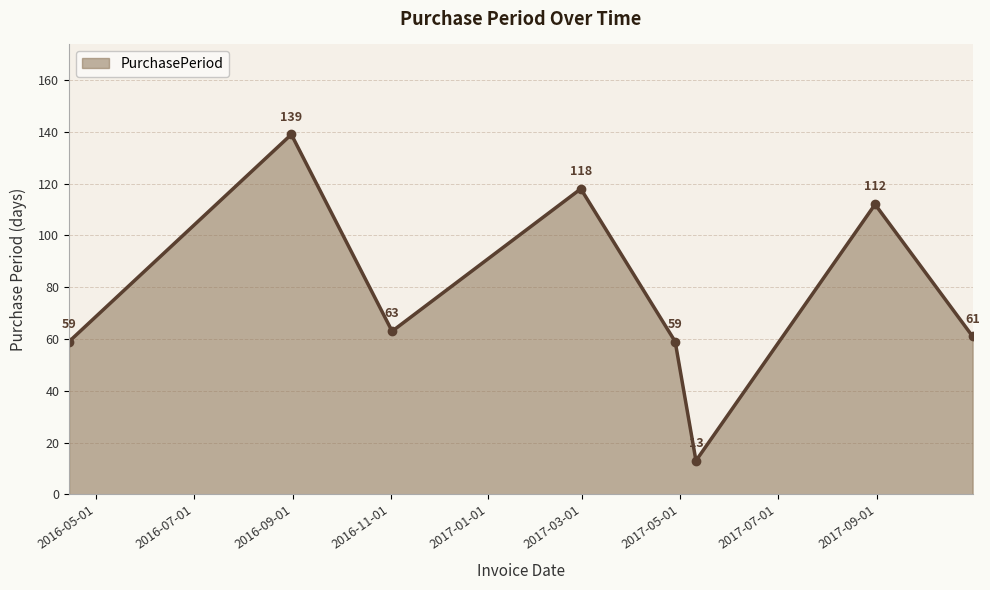

How many values are below 63?

4